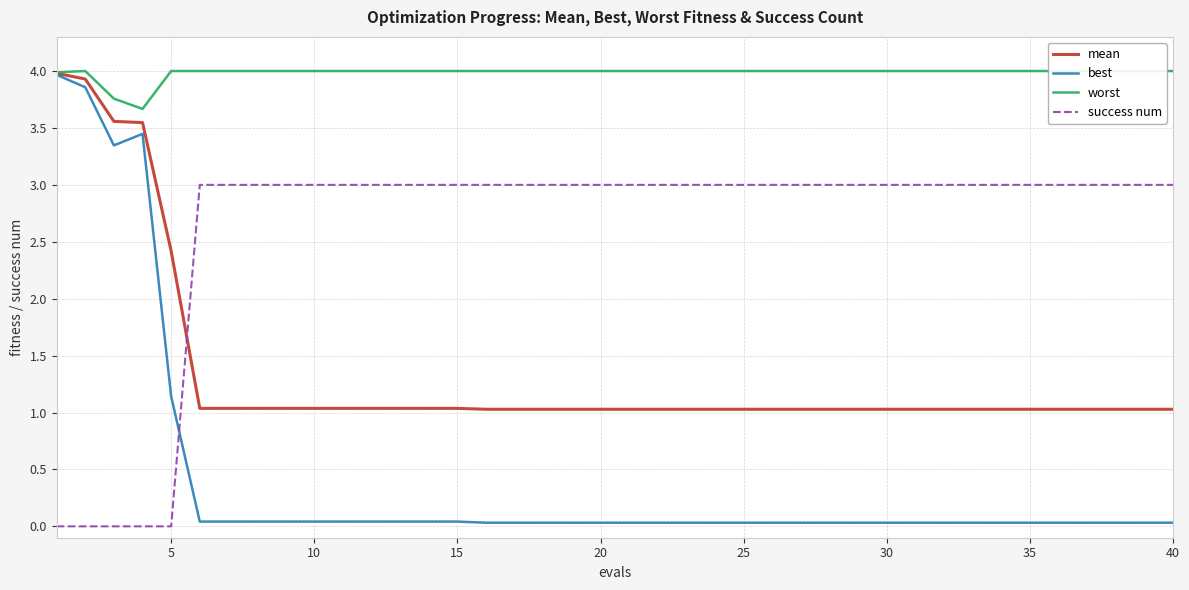

After their last crossing, which series has the higher values: best or success num?

success num